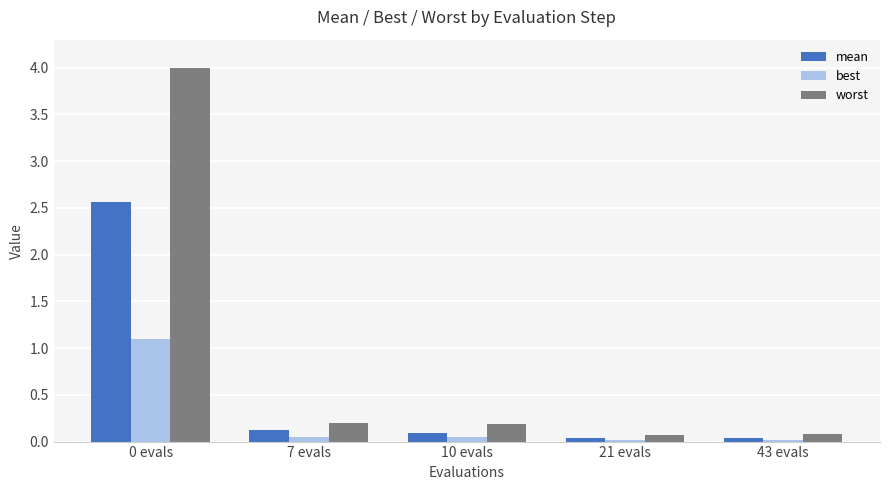

List the series in order of their overall mean, lowest first.

best, mean, worst